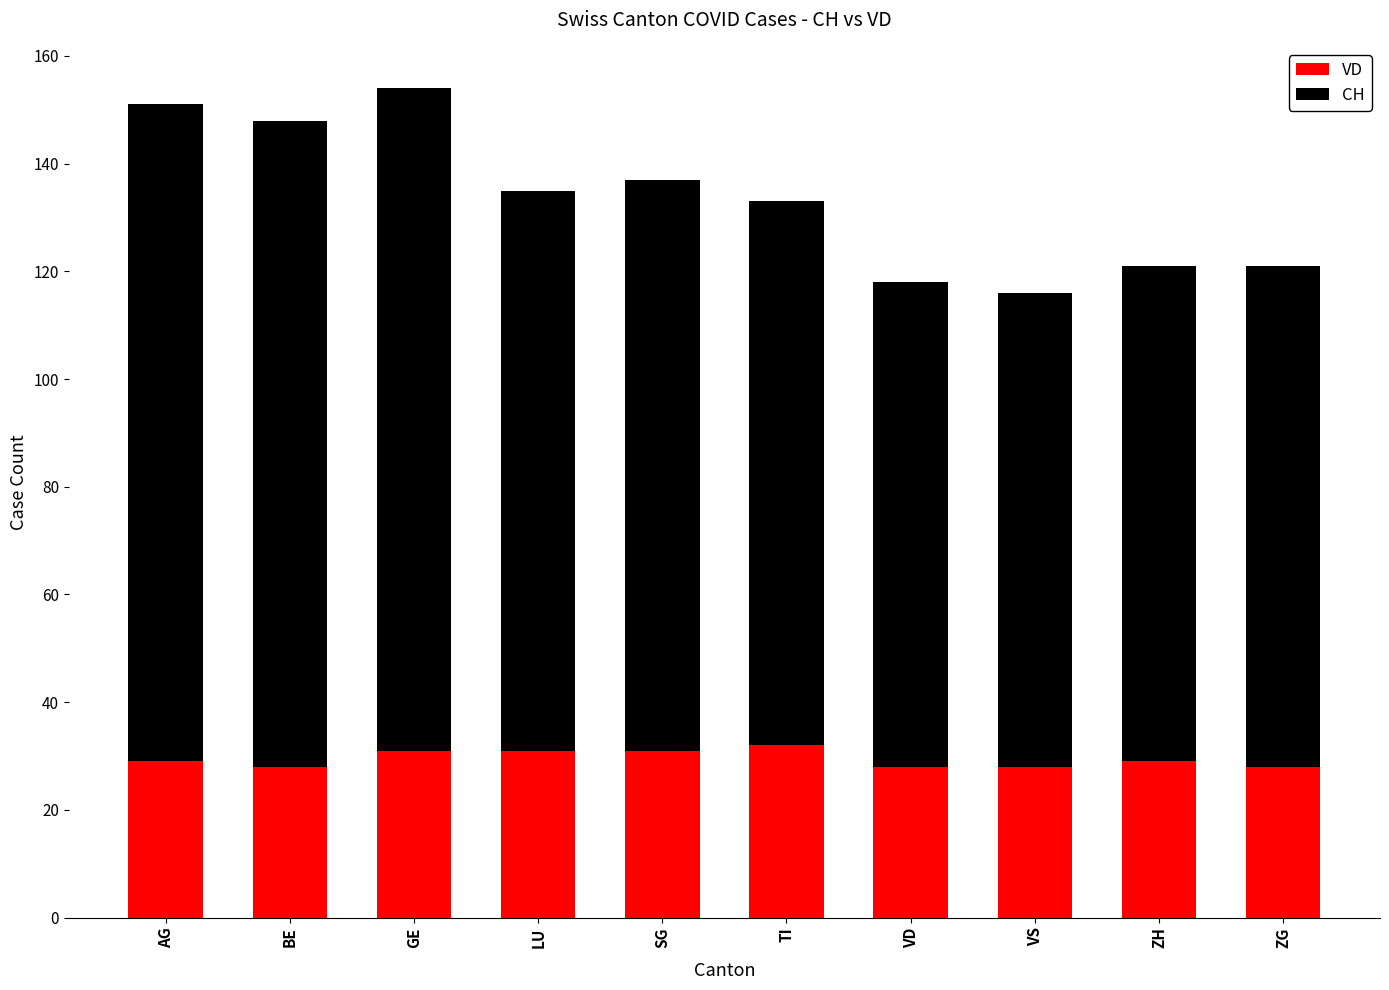

What is the sum of all VD values?

295